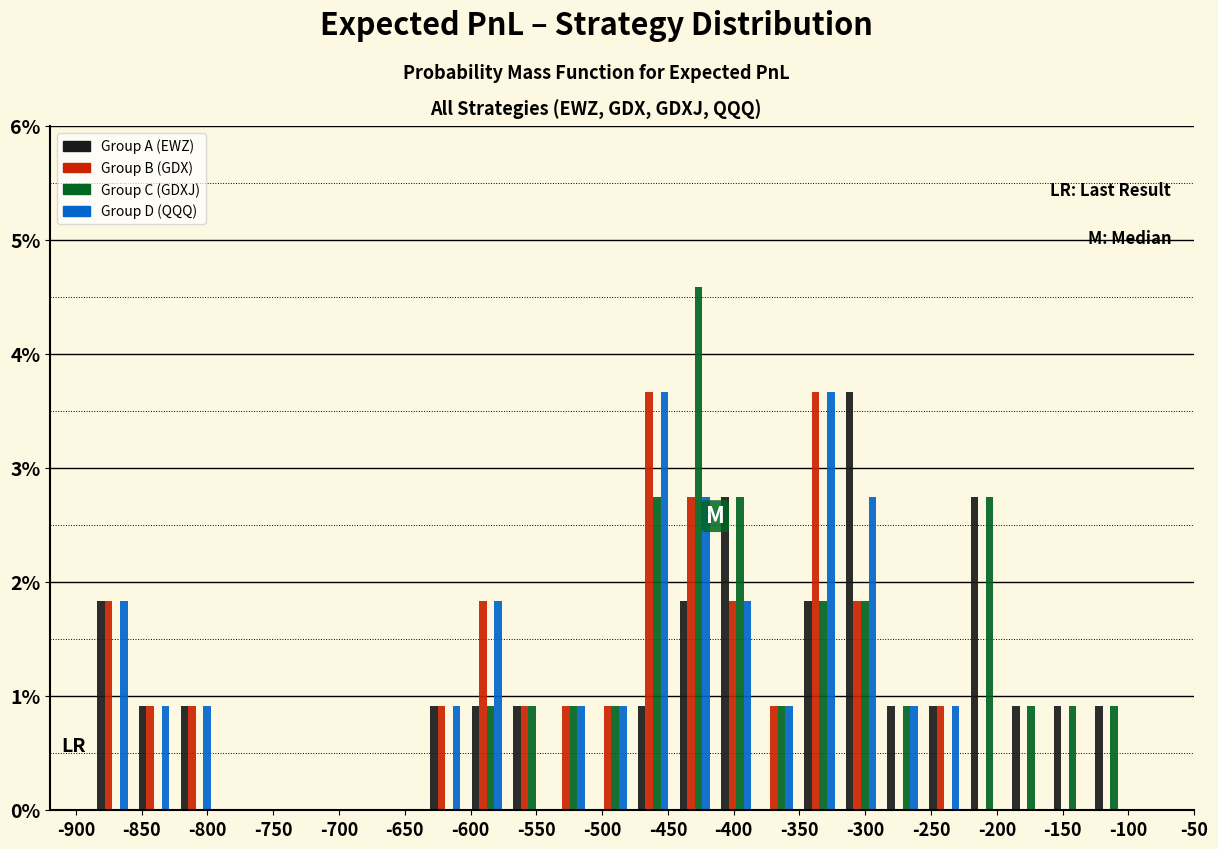

Reading left to right, transcribe this chart: for each range on the x-axis, give the height of each series' bar. Neither the bar edges nor the heights are printed on the chart, so give them approximately, as read against the axes.

-920 to -890: Group A (EWZ)=0	Group B (GDX)=0	Group C (GDXJ)=0	Group D (QQQ)=0
-890 to -855: Group A (EWZ)=1.8	Group B (GDX)=1.8	Group C (GDXJ)=0	Group D (QQQ)=1.8
-855 to -825: Group A (EWZ)=0.9	Group B (GDX)=0.9	Group C (GDXJ)=0	Group D (QQQ)=0.9
-825 to -795: Group A (EWZ)=0.9	Group B (GDX)=0.9	Group C (GDXJ)=0	Group D (QQQ)=0.9
-795 to -760: Group A (EWZ)=0	Group B (GDX)=0	Group C (GDXJ)=0	Group D (QQQ)=0
-760 to -730: Group A (EWZ)=0	Group B (GDX)=0	Group C (GDXJ)=0	Group D (QQQ)=0
-730 to -700: Group A (EWZ)=0	Group B (GDX)=0	Group C (GDXJ)=0	Group D (QQQ)=0
-700 to -665: Group A (EWZ)=0	Group B (GDX)=0	Group C (GDXJ)=0	Group D (QQQ)=0
-665 to -635: Group A (EWZ)=0	Group B (GDX)=0	Group C (GDXJ)=0	Group D (QQQ)=0
-635 to -605: Group A (EWZ)=0.9	Group B (GDX)=0.9	Group C (GDXJ)=0	Group D (QQQ)=0.9
-605 to -570: Group A (EWZ)=0.9	Group B (GDX)=1.8	Group C (GDXJ)=0.9	Group D (QQQ)=1.8
-570 to -540: Group A (EWZ)=0.9	Group B (GDX)=0.9	Group C (GDXJ)=0.9	Group D (QQQ)=0
-540 to -510: Group A (EWZ)=0	Group B (GDX)=0.9	Group C (GDXJ)=0.9	Group D (QQQ)=0.9
-510 to -475: Group A (EWZ)=0	Group B (GDX)=0.9	Group C (GDXJ)=0.9	Group D (QQQ)=0.9
-475 to -445: Group A (EWZ)=0.9	Group B (GDX)=3.7	Group C (GDXJ)=2.8	Group D (QQQ)=3.7
-445 to -415: Group A (EWZ)=1.8	Group B (GDX)=2.8	Group C (GDXJ)=4.6	Group D (QQQ)=2.8
-415 to -380: Group A (EWZ)=2.8	Group B (GDX)=1.8	Group C (GDXJ)=2.8	Group D (QQQ)=1.8
-380 to -350: Group A (EWZ)=0	Group B (GDX)=0.9	Group C (GDXJ)=0.9	Group D (QQQ)=0.9
-350 to -320: Group A (EWZ)=1.8	Group B (GDX)=3.7	Group C (GDXJ)=1.8	Group D (QQQ)=3.7
-320 to -285: Group A (EWZ)=3.7	Group B (GDX)=1.8	Group C (GDXJ)=1.8	Group D (QQQ)=2.8
-285 to -255: Group A (EWZ)=0.9	Group B (GDX)=0	Group C (GDXJ)=0.9	Group D (QQQ)=0.9
-255 to -225: Group A (EWZ)=0.9	Group B (GDX)=0.9	Group C (GDXJ)=0	Group D (QQQ)=0.9
-225 to -195: Group A (EWZ)=2.8	Group B (GDX)=0	Group C (GDXJ)=2.8	Group D (QQQ)=0
-195 to -160: Group A (EWZ)=0.9	Group B (GDX)=0	Group C (GDXJ)=0.9	Group D (QQQ)=0
-160 to -130: Group A (EWZ)=0.9	Group B (GDX)=0	Group C (GDXJ)=0.9	Group D (QQQ)=0
-130 to -100: Group A (EWZ)=0.9	Group B (GDX)=0	Group C (GDXJ)=0.9	Group D (QQQ)=0
-100 to -65: Group A (EWZ)=0	Group B (GDX)=0	Group C (GDXJ)=0	Group D (QQQ)=0